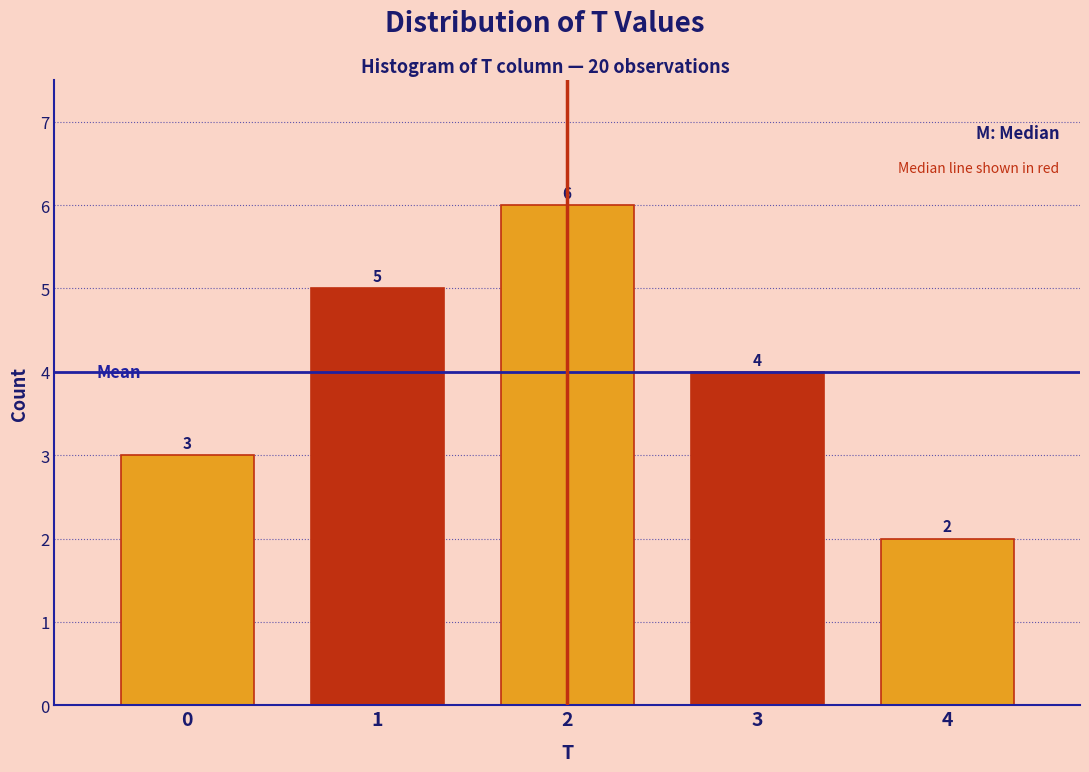

Reading left to right, list every bar in this chart as the range it spans on the x-axis followed by its height.

-0.5 to 0.5: 3
0.5 to 1.5: 5
1.5 to 2.5: 6
2.5 to 3.5: 4
3.5 to 4.5: 2